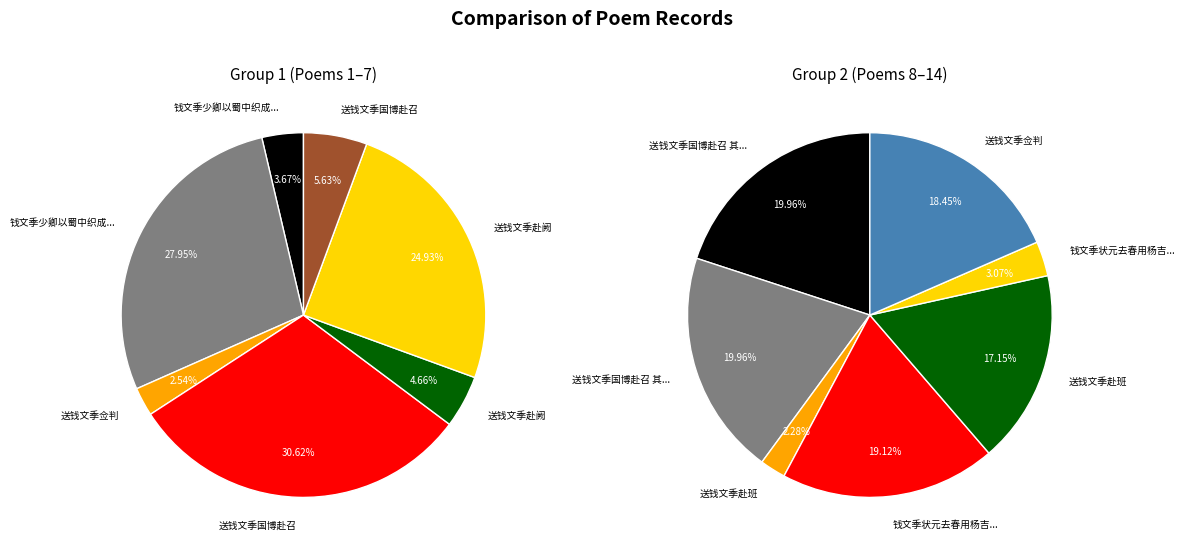

True or false: 送钱文季赴班 accounts for 8% of the total.

False